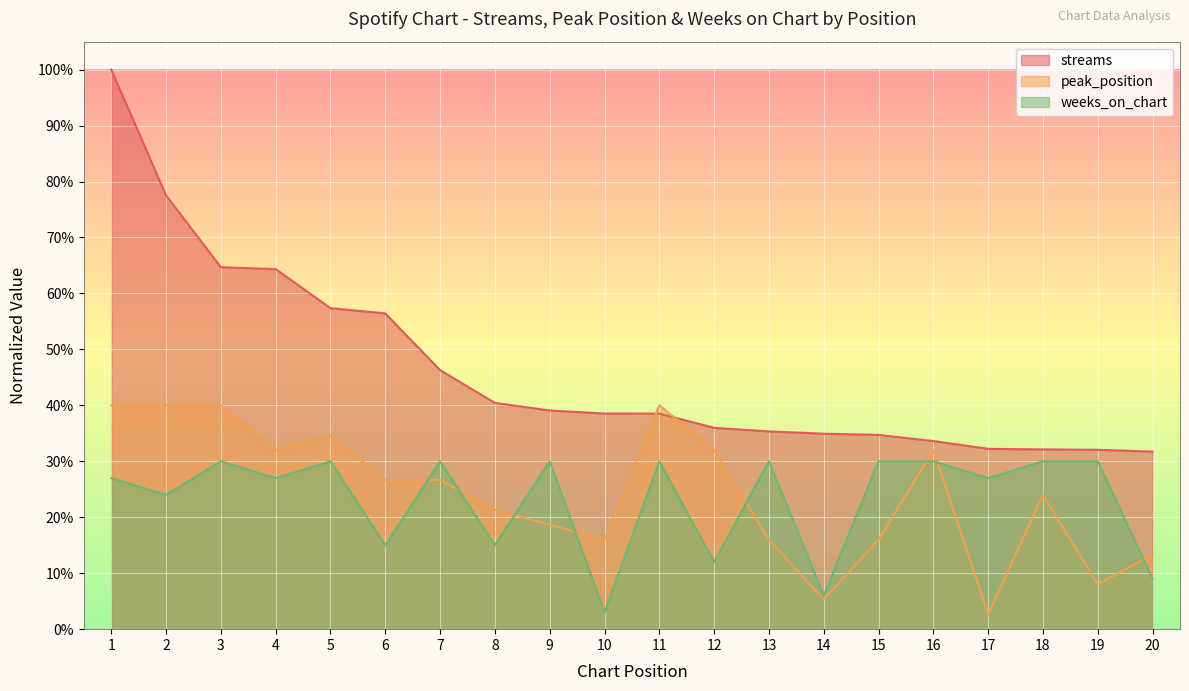

The value of weeks_on_chart at 19 is 10.3. True or false?

False